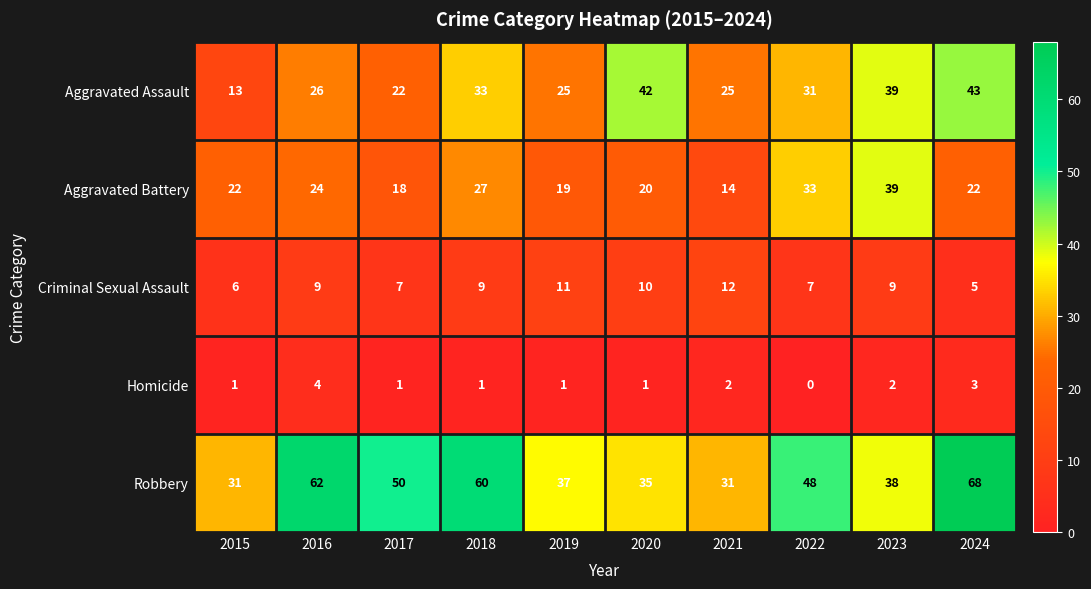

What is the total value across all series at 2024?

141